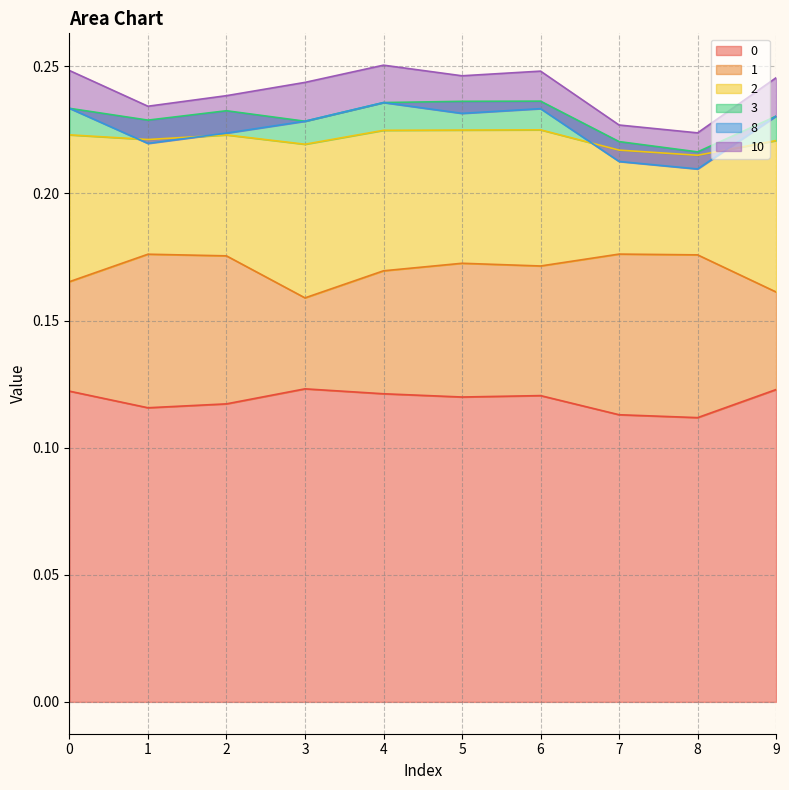

The 0 series shows 0.1 at 9. True or false?

True